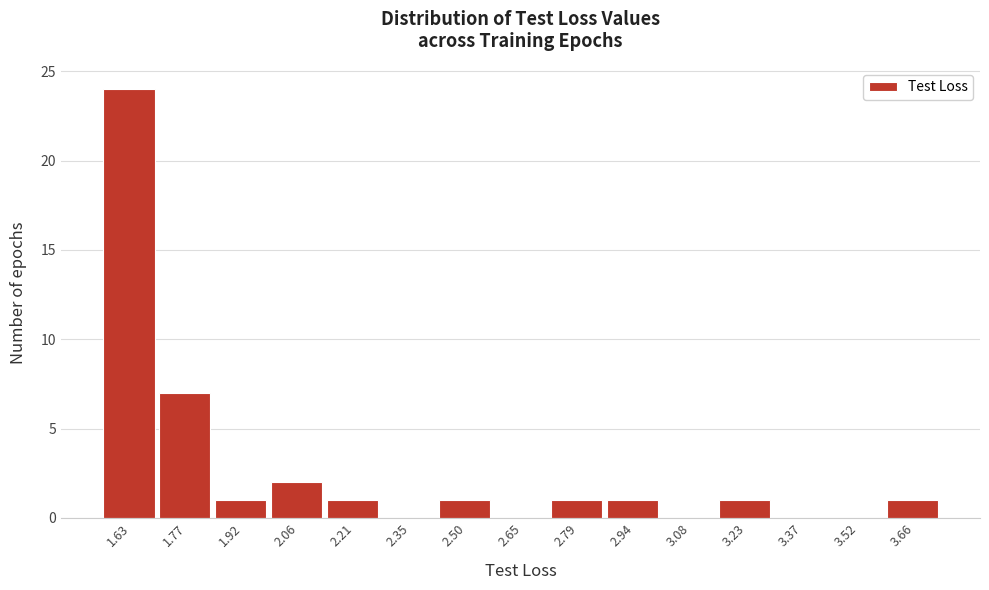

Reading left to right, what are all the values shown in this chart?

1.63=24	1.77=7	1.92=1	2.06=2	2.21=1	2.35=0	2.50=1	2.65=0	2.79=1	2.94=1	3.08=0	3.23=1	3.37=0	3.52=0	3.66=1